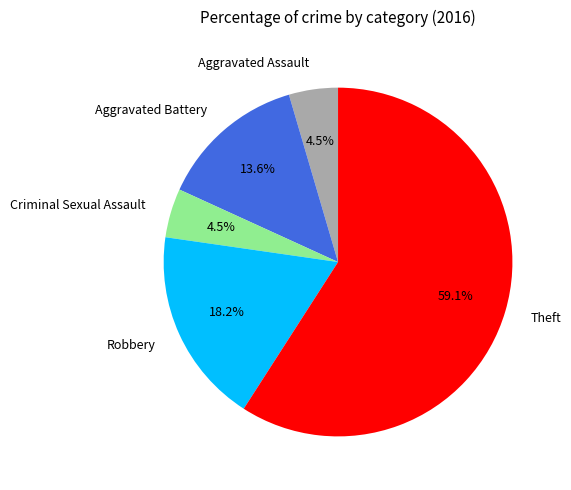

Which category has the biggest portion of the pie?

Theft